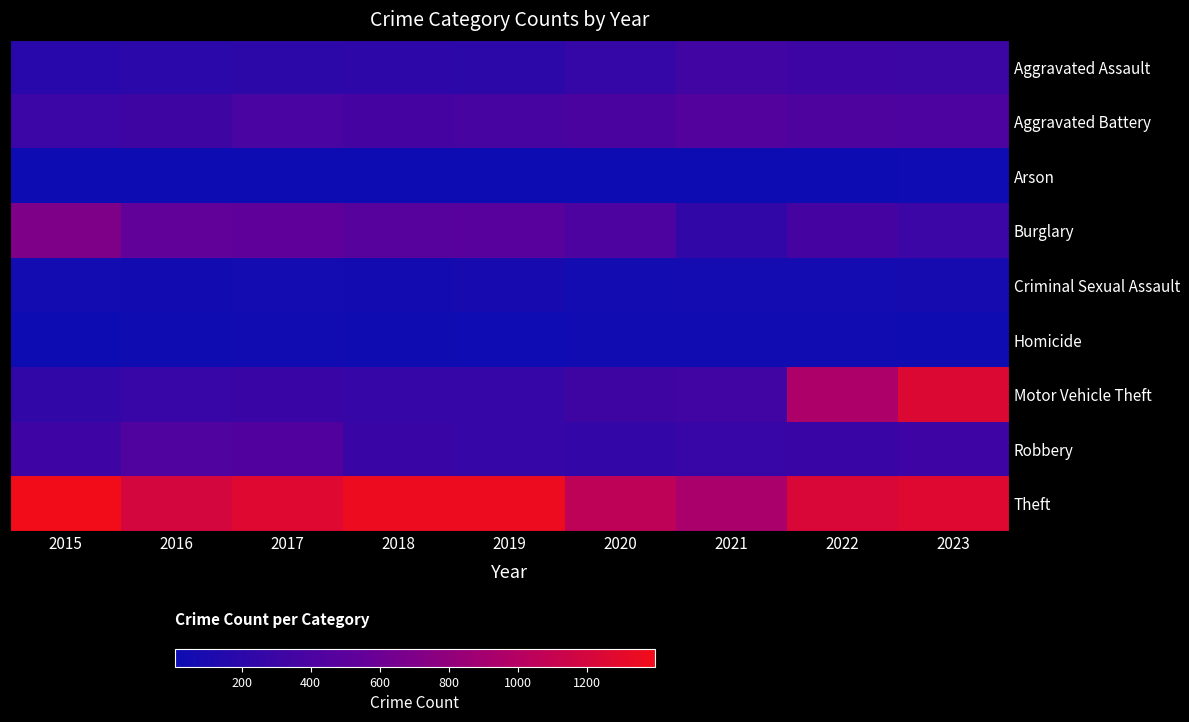

Reading left to right, what are all the values shown in this chart?

Aggravated Assault: 2015=185	2016=199	2017=210	2018=219	2019=212	2020=260	2021=332	2022=316	2023=302
Aggravated Battery: 2015=300	2016=325	2017=382	2018=363	2019=376	2020=403	2021=450	2022=416	2023=406
Arson: 2015=8	2016=7	2017=10	2018=7	2019=10	2020=16	2021=12	2022=12	2023=18
Burglary: 2015=698	2016=544	2017=526	2018=470	2019=487	2020=410	2021=243	2022=362	2023=296
Criminal Sexual Assault: 2015=44	2016=47	2017=58	2018=55	2019=74	2020=44	2021=59	2022=56	2023=72
Homicide: 2015=15	2016=24	2017=33	2018=24	2019=20	2020=38	2021=35	2022=35	2023=27
Motor Vehicle Theft: 2015=244	2016=279	2017=288	2018=277	2019=269	2020=324	2021=329	2022=951	2023=1248
Robbery: 2015=317	2016=426	2017=438	2018=287	2019=273	2020=250	2021=282	2022=289	2023=318
Theft: 2015=1398	2016=1192	2017=1266	2018=1361	2019=1365	2020=1056	2021=935	2022=1226	2023=1269